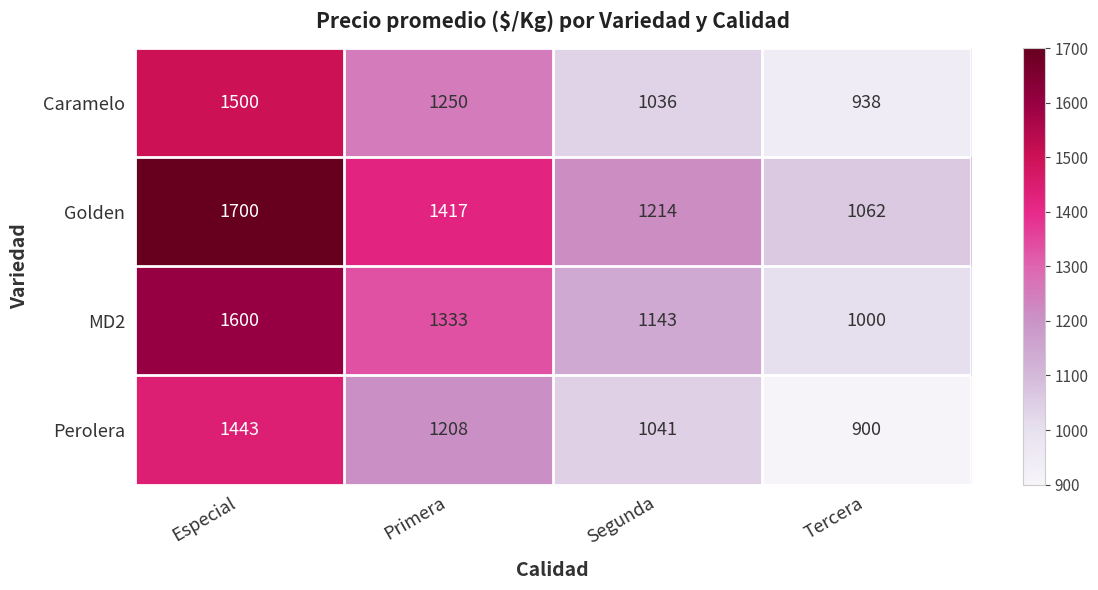

At which label does Golden first exceed 1417?

Especial